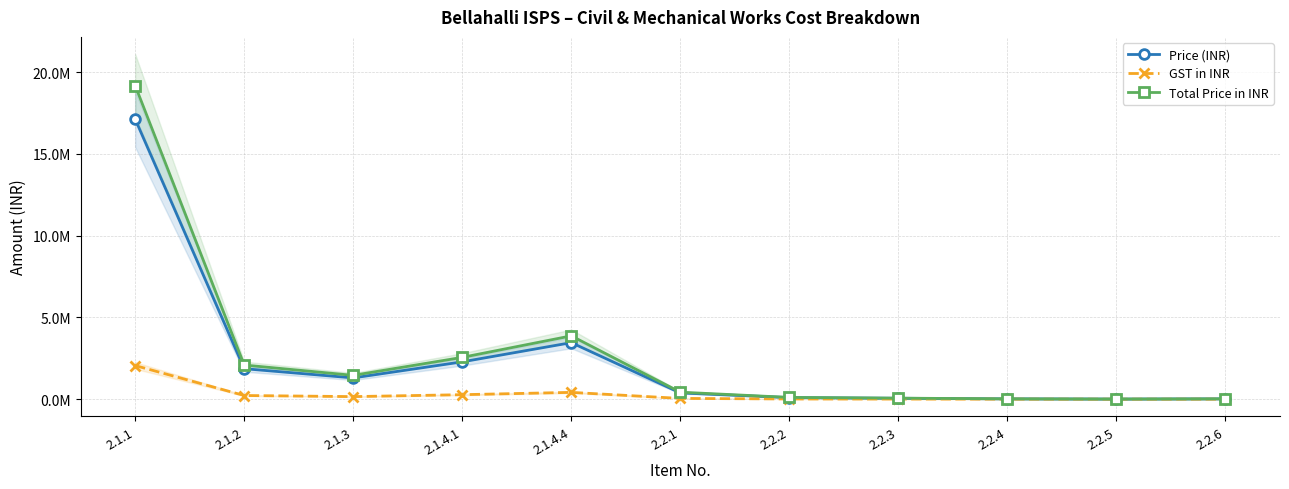

How many interior local peaks does the GST in INR series have?

1